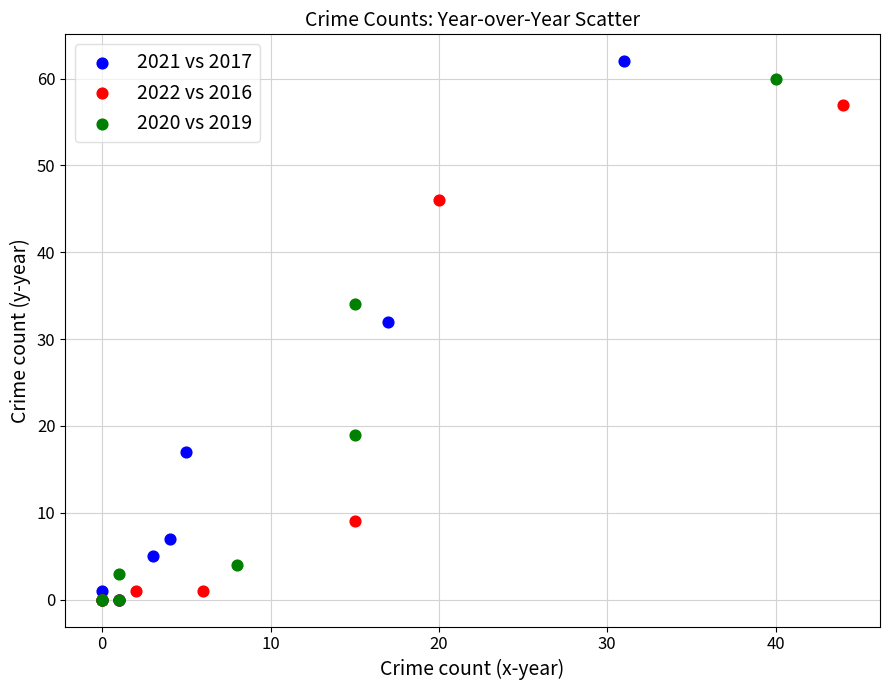

What are all the series names shown in the legend?

2021 vs 2017, 2022 vs 2016, 2020 vs 2019